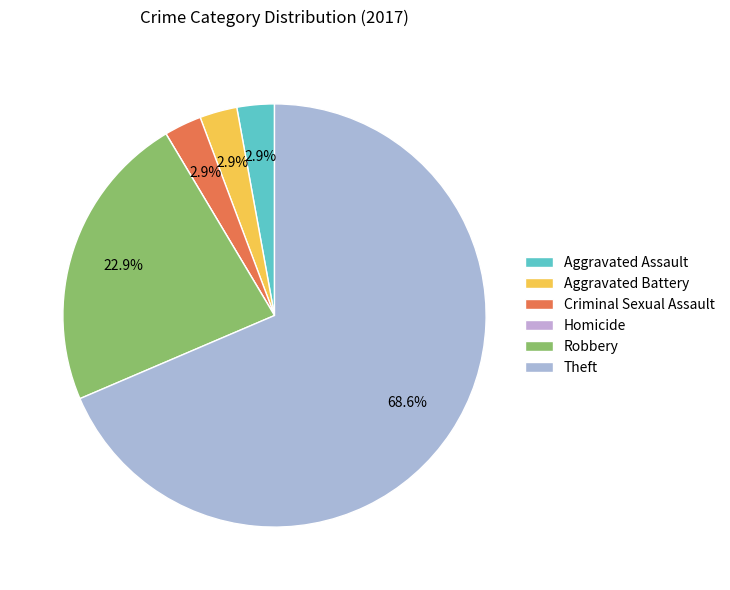

Which category accounts for the majority?

Theft